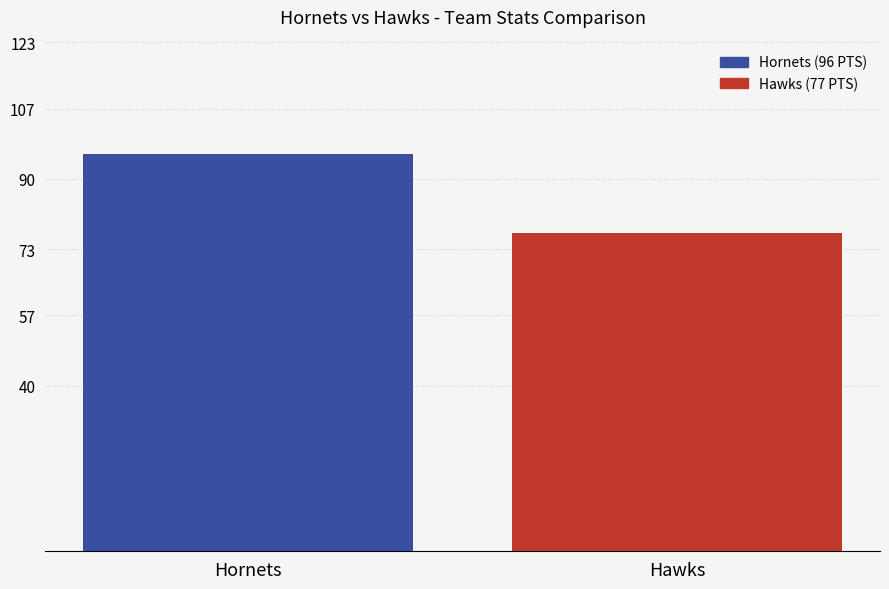

Is it true that the value at Hornets is 96?

True